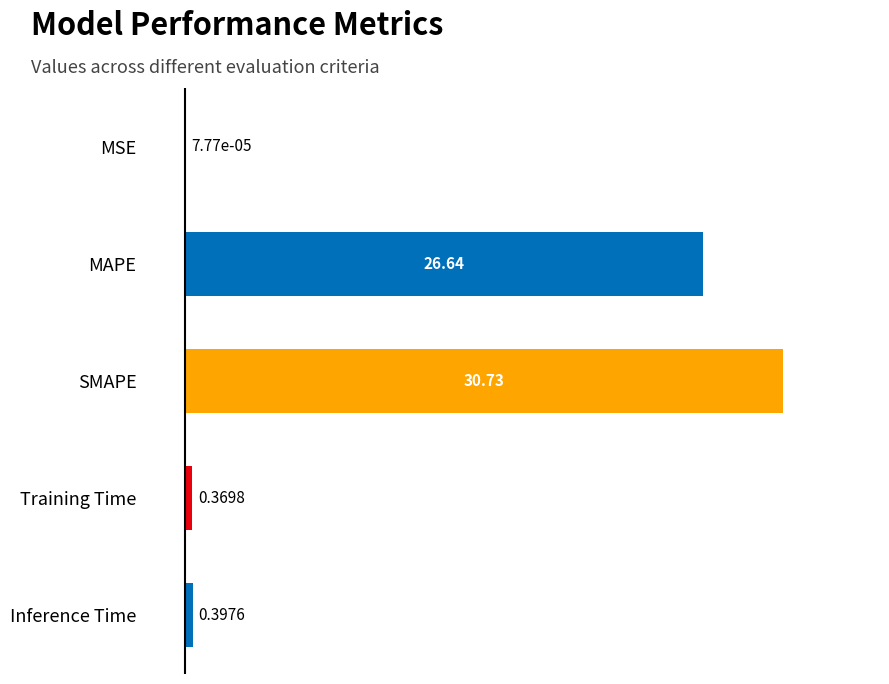

At which category does the chart reach its peak across all series?

SMAPE